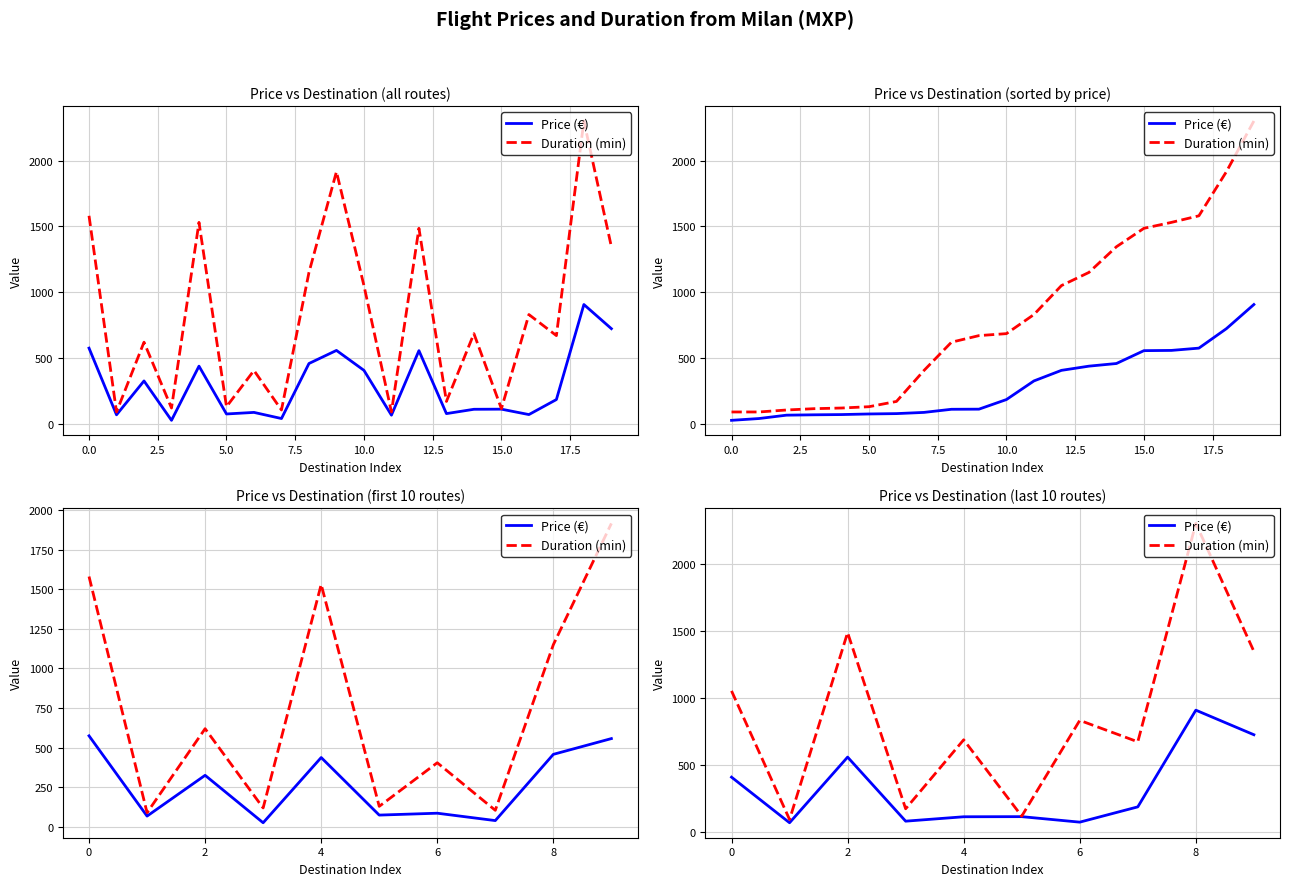

How many interior local valleys does the Duration (min) series have?

4